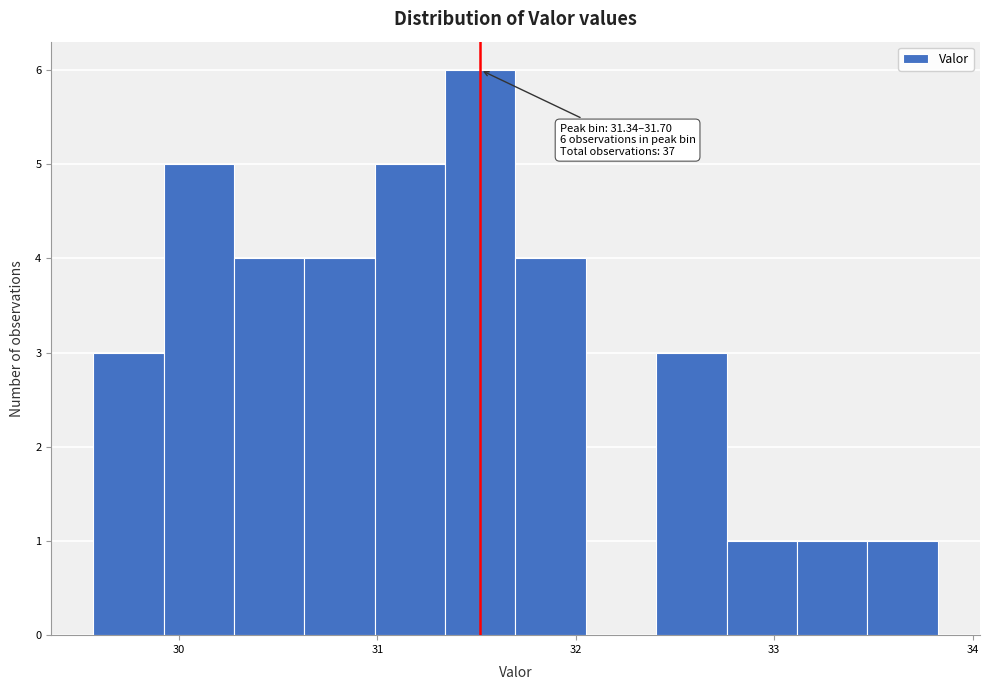

Around what value on the x-axis is the tallest bar? Give the approximate position of its centre, as read against the axis.

31.5